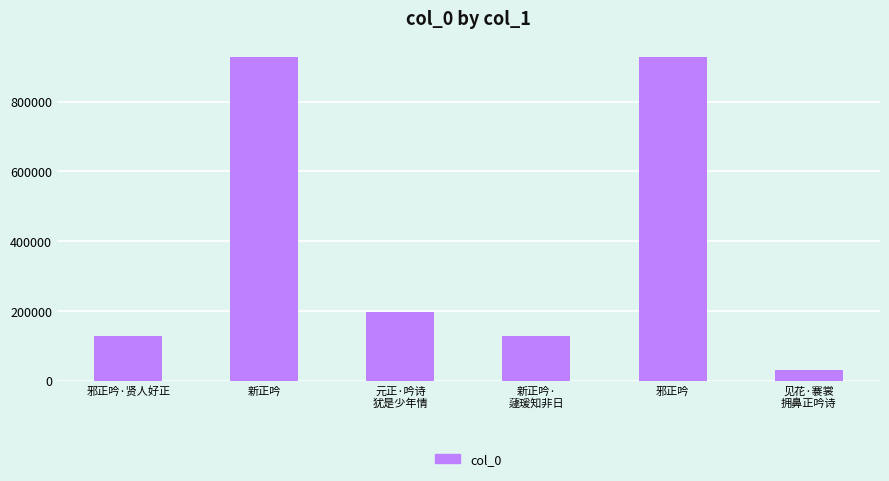

What is the sum of all values?

2337386